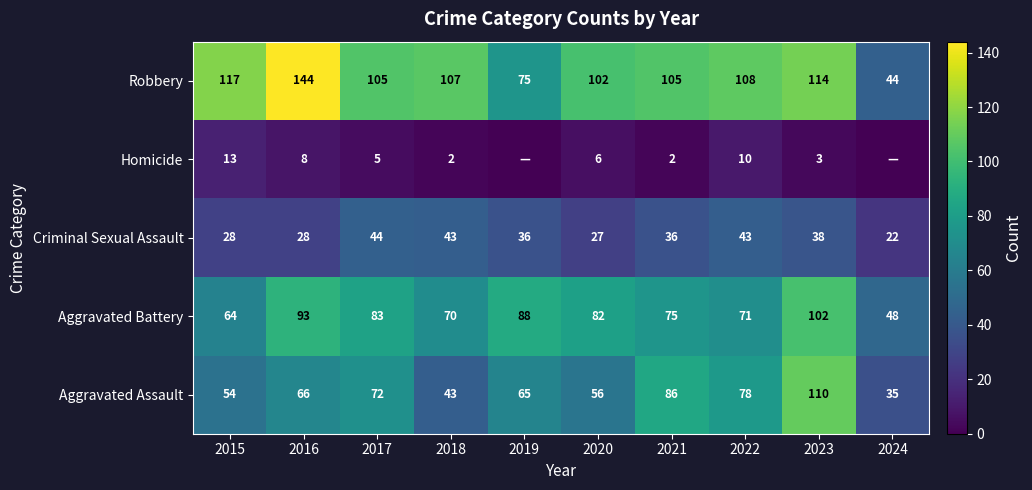

Between 2015 and 2021, which series saw the biggest shift?

Aggravated Assault